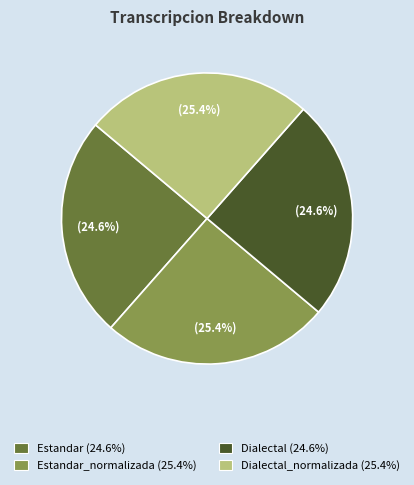

Does Dialectal (24.6%) account for over 50% of the chart?

No